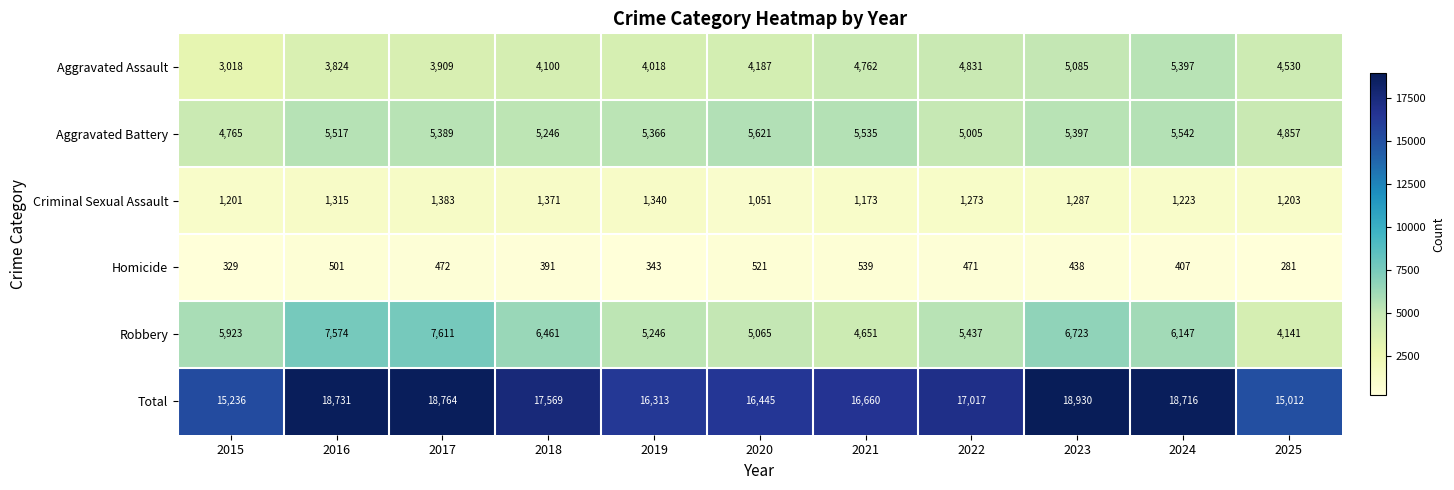

Between 2016 and 2019, which series saw the biggest shift?

Total